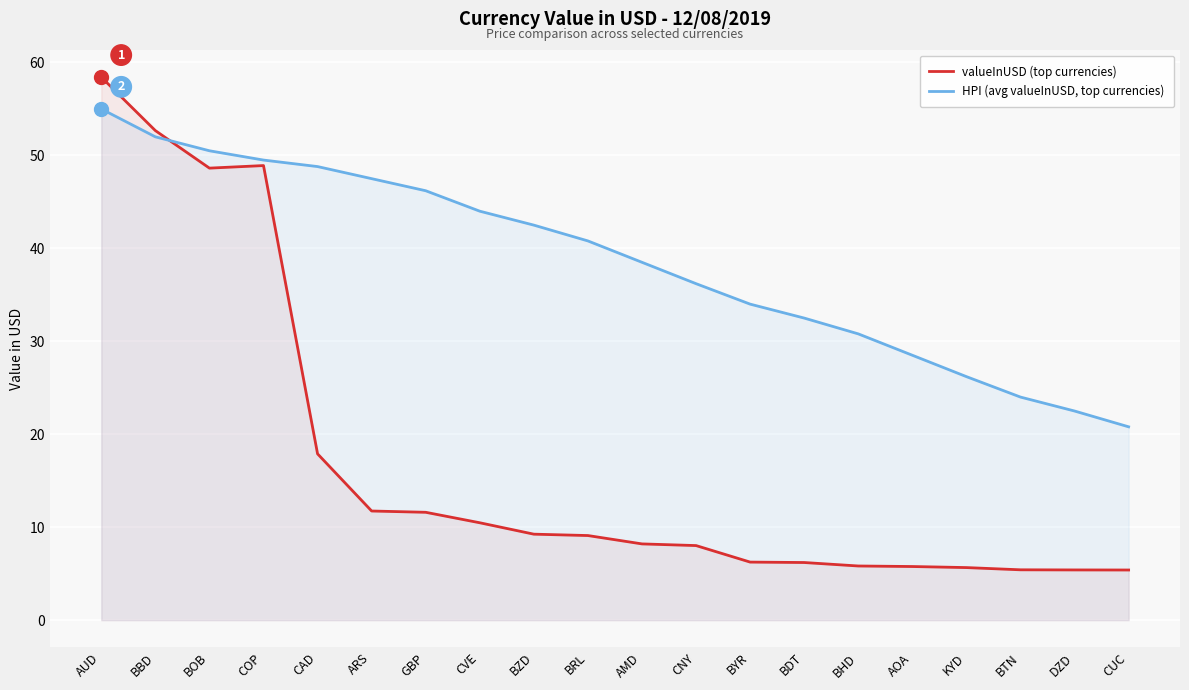

List the series in order of their overall mean, highest first.

HPI (avg valueInUSD, top currencies), valueInUSD (top currencies)